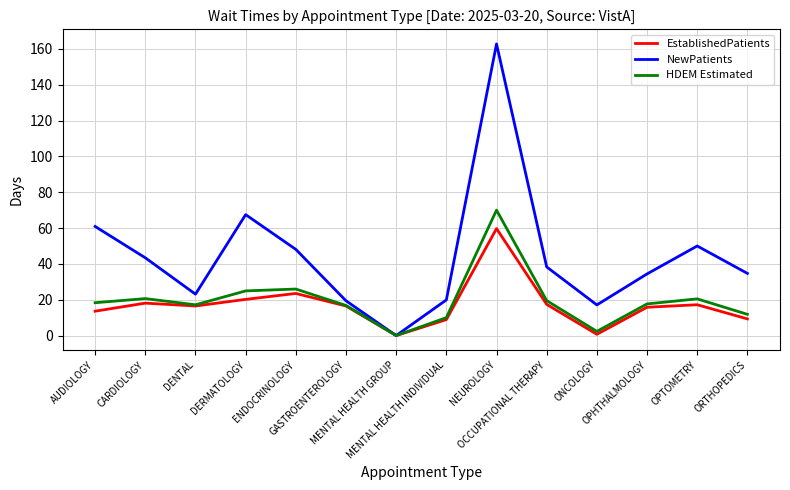

What position from the right is NEUROLOGY?

6